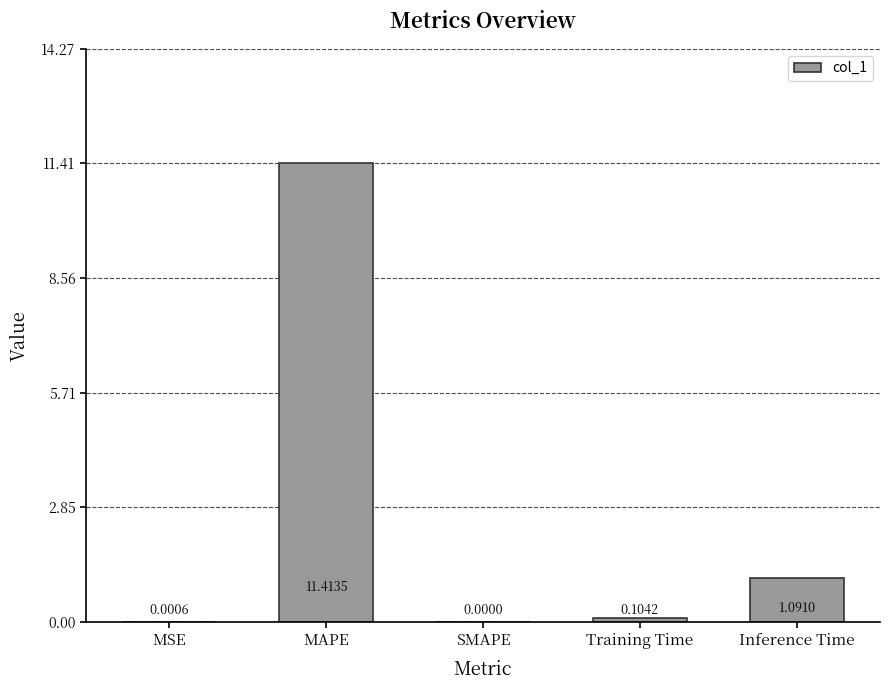

What is the maximum value shown in the chart?

11.4